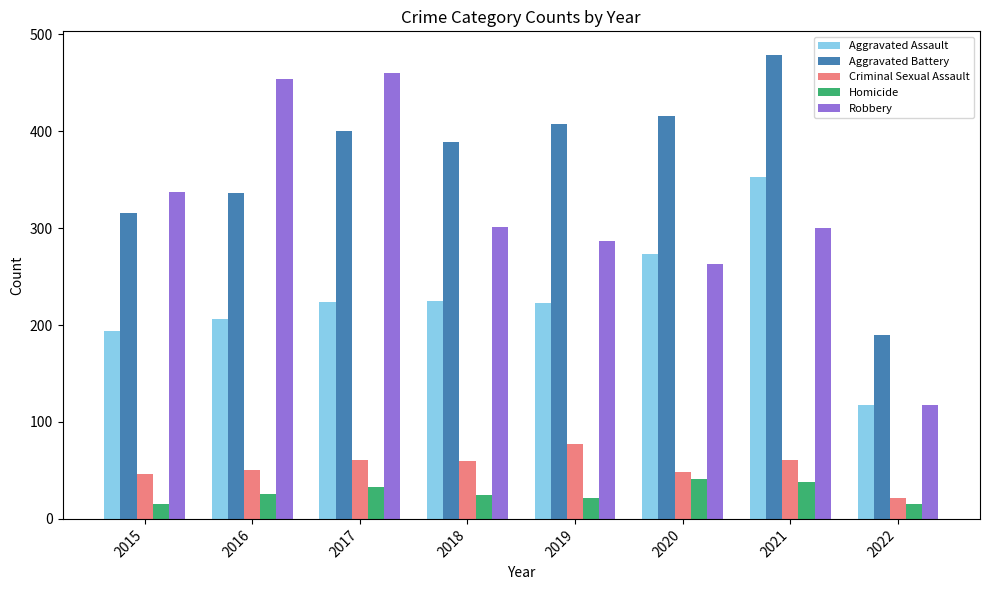

What is the sum of the Homicide values at 2017 and 2021?

71